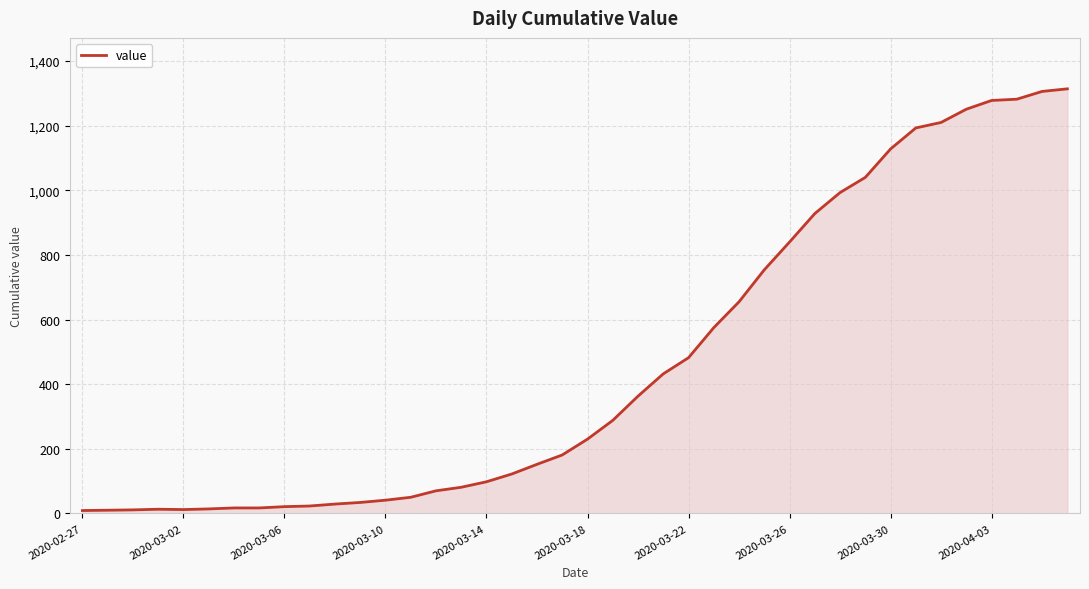

What is the difference between the maximum and minimum values?

1305